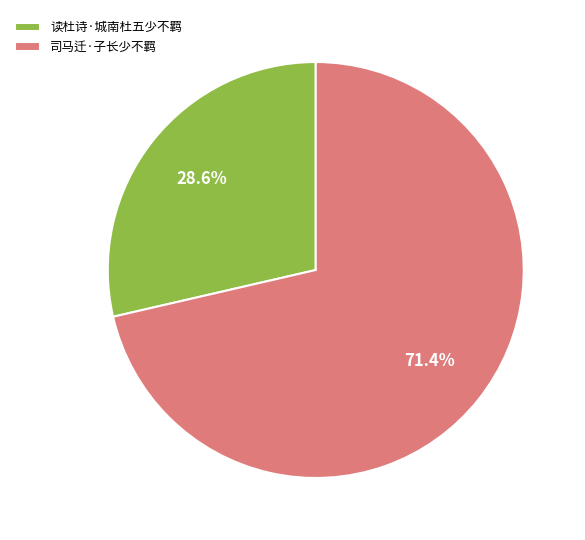

What percentage is the 读杜诗·城南杜五少不羁 slice, to the nearest percent?

29%